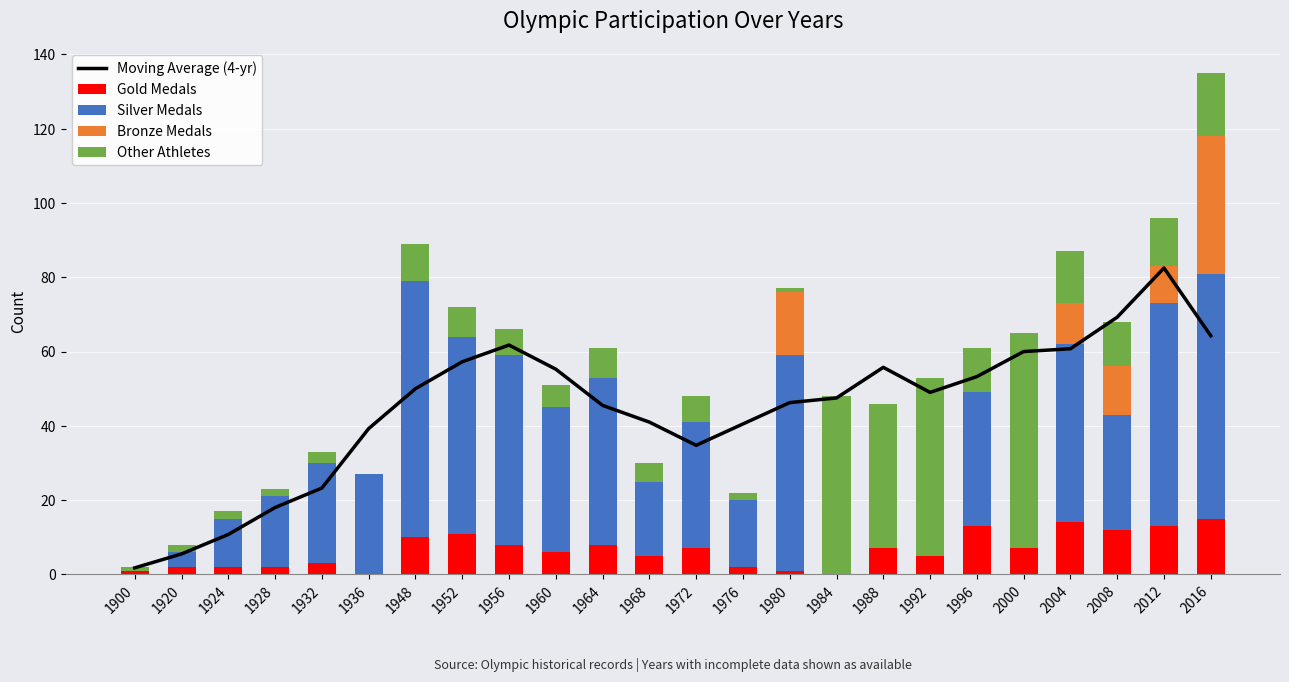

What is the maximum value for Gold Medals?

15.0